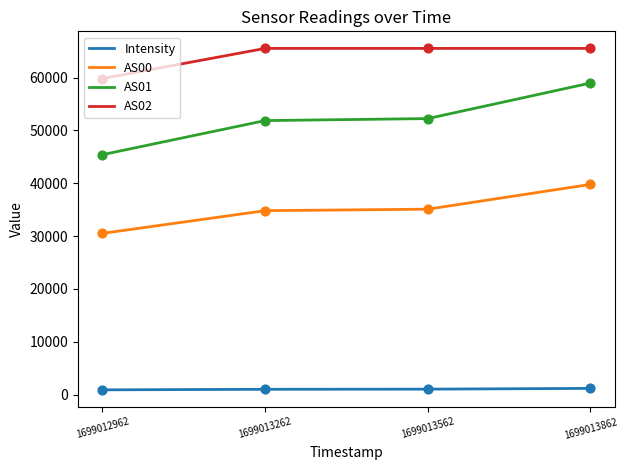

Which series has the widest spread of values?

AS01